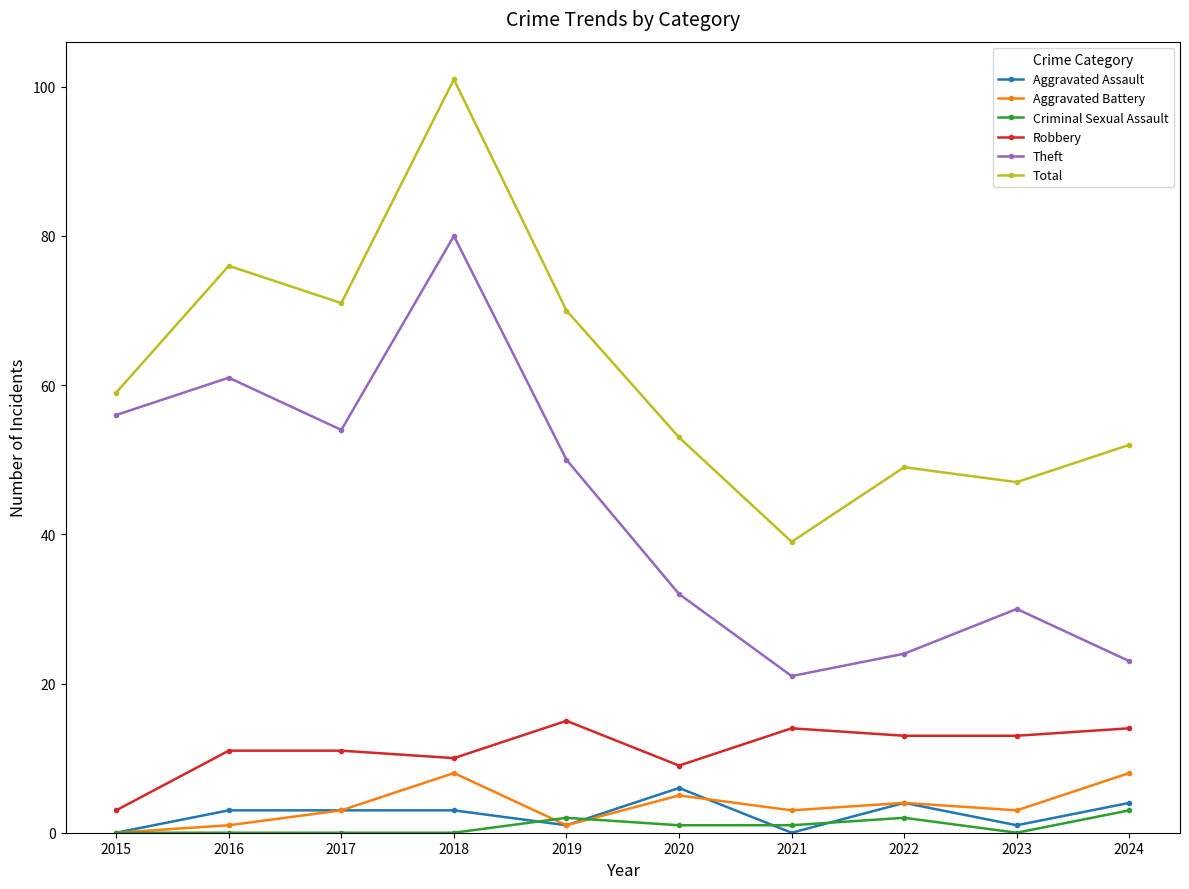

True or false: Aggravated Battery and Theft cross at least once.

False